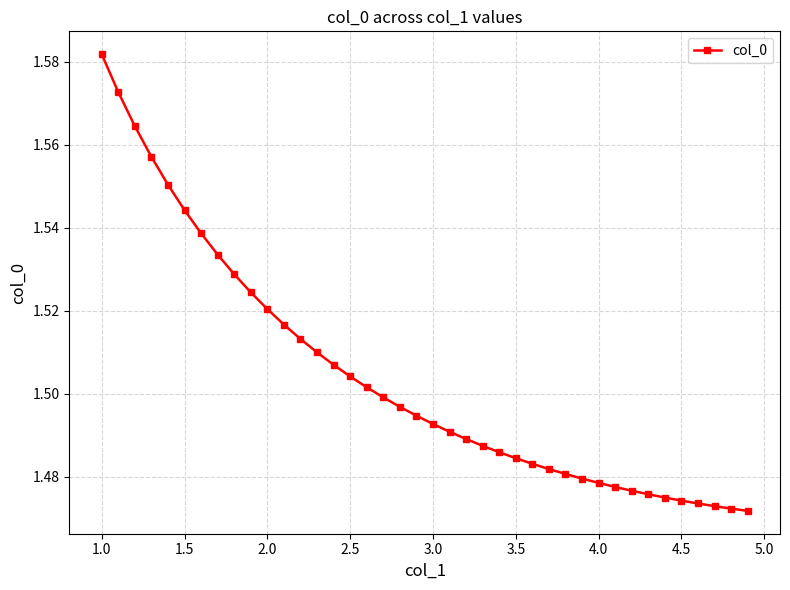

What is the sum of all values?

60.2